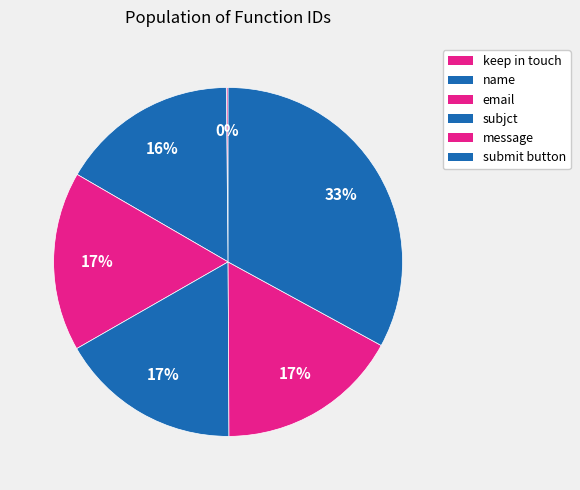

How many slices are in this pie chart?

6